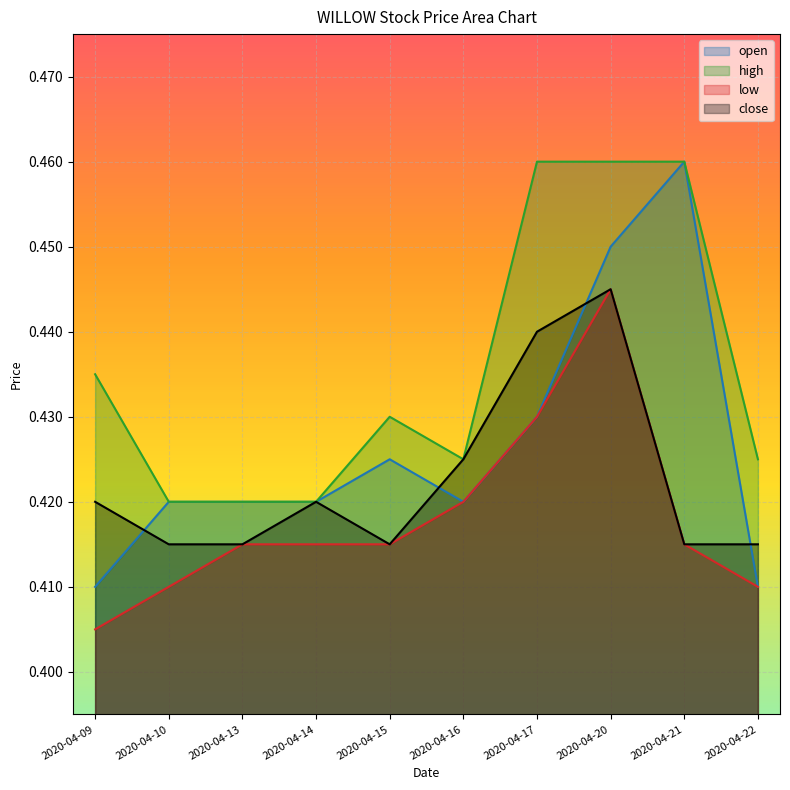

At which category is the sum across all series the highest?

2020-04-20